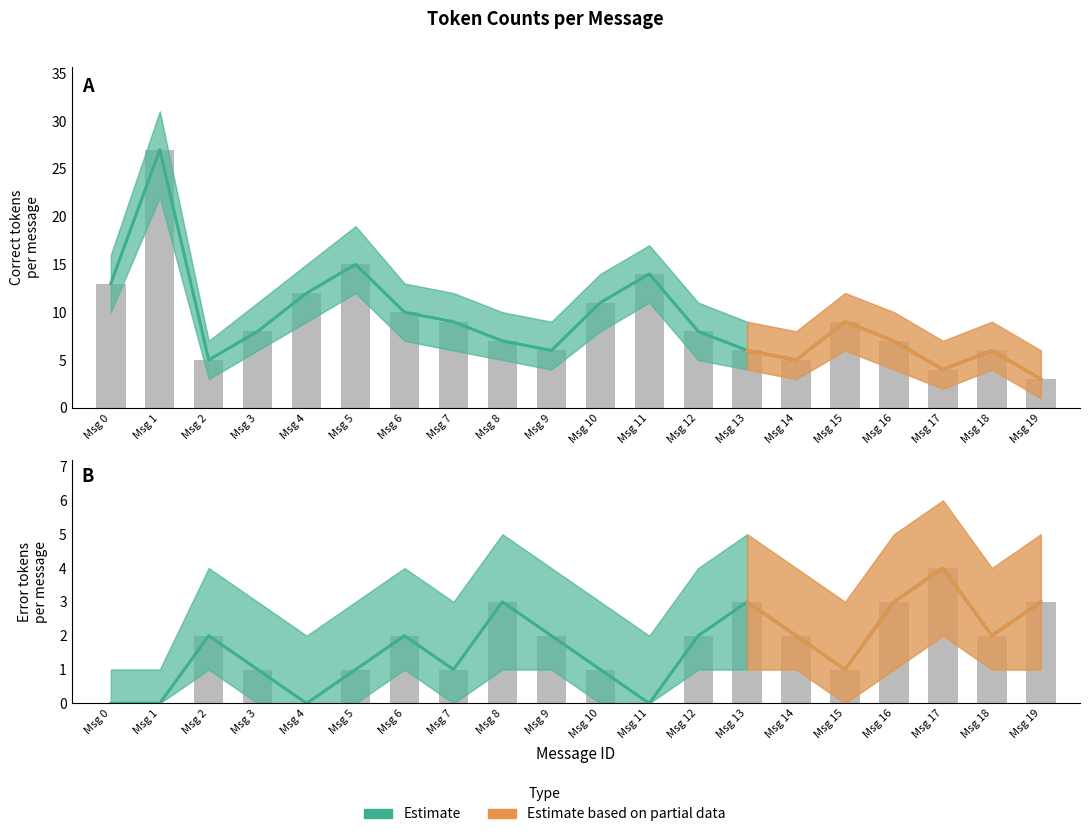

Are the bars grouped side by side (vs. stacked)?

Yes